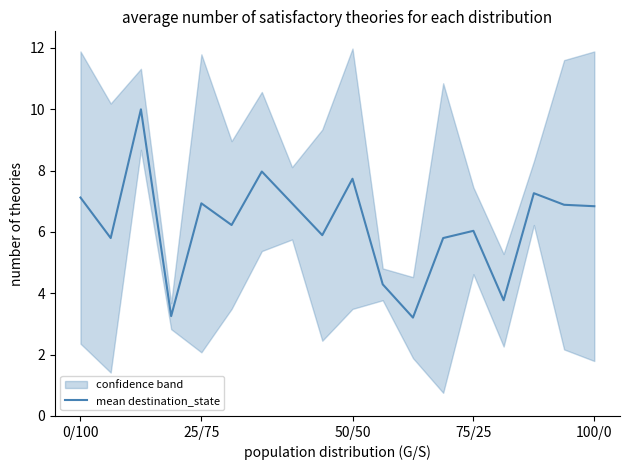

How many lines are shown in the chart?

1